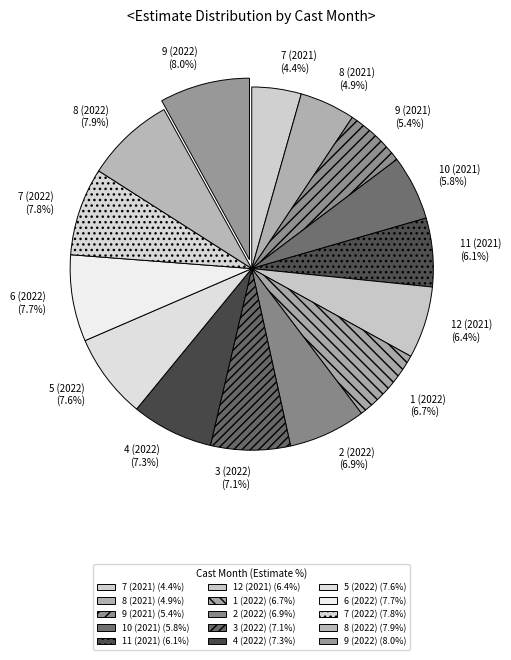

What portion of the pie excludes 7 (2022)?

92.2%